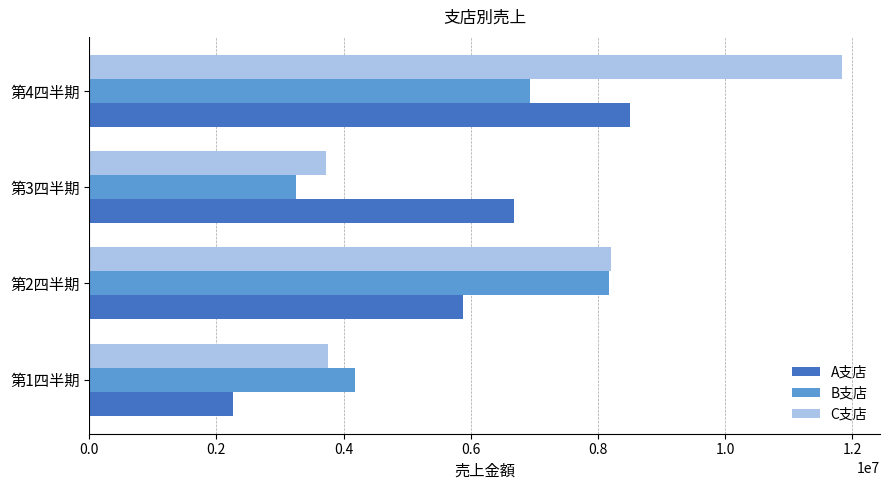

What is the difference between the maximum and minimum values in the C支店 series?

8122890